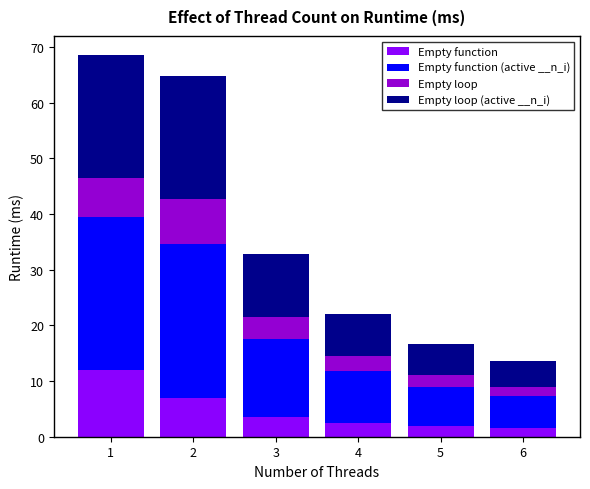

What is the total value across all series at 4?

22.1